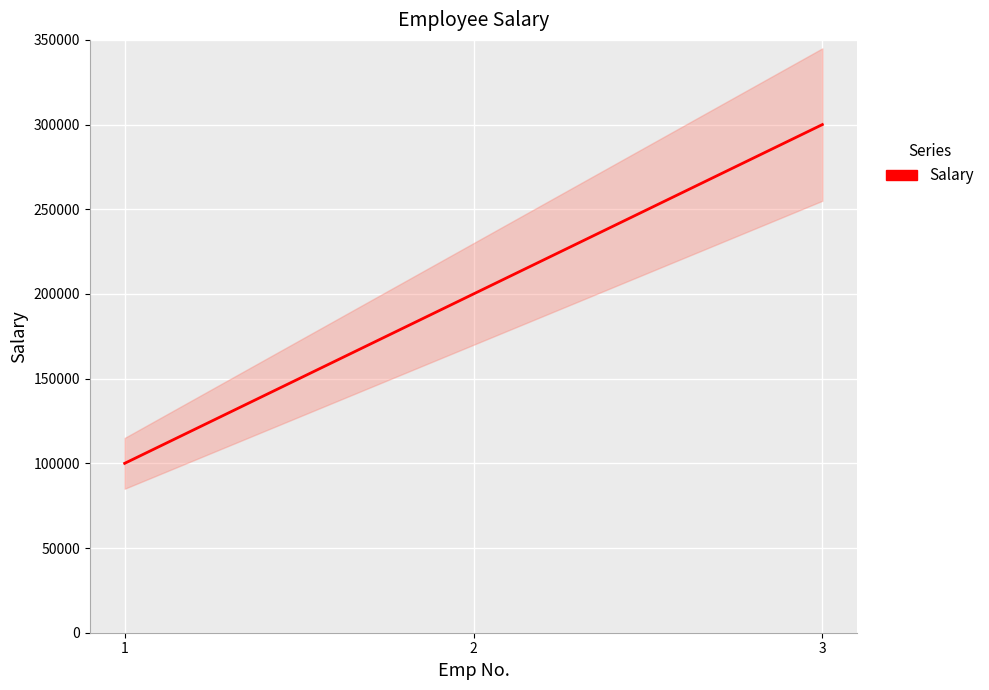

What is the difference between the maximum and minimum values?

200000